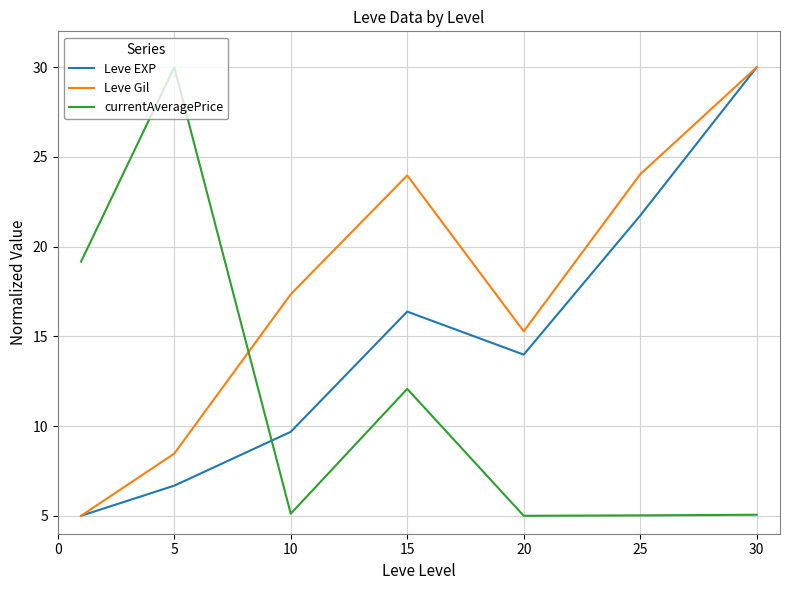

In currentAveragePrice, how many points are lower than both neighbors (excluding endpoints)?

2